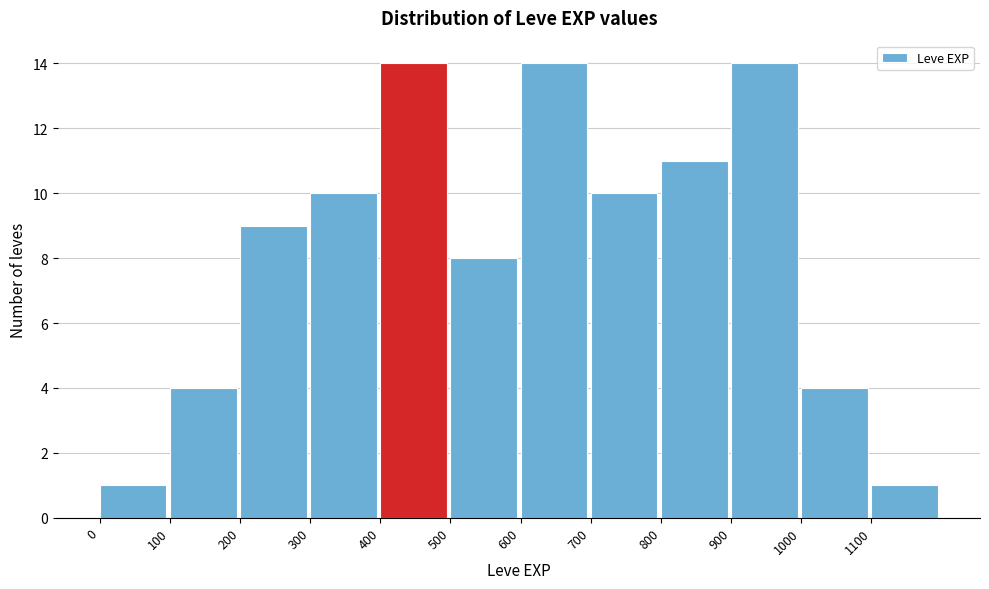

Reading left to right, transcribe this chart: for each bar, give the range it covers on the x-axis and its height. The values are not printed on the chart, so give them approximately, as read against the axis.

0 to 100: 1
100 to 200: 4
200 to 300: 9
300 to 400: 10
400 to 500: 14
500 to 600: 8
600 to 700: 14
700 to 800: 10
800 to 900: 11
900 to 1000: 14
1000 to 1100: 4
1100 to 1200: 1